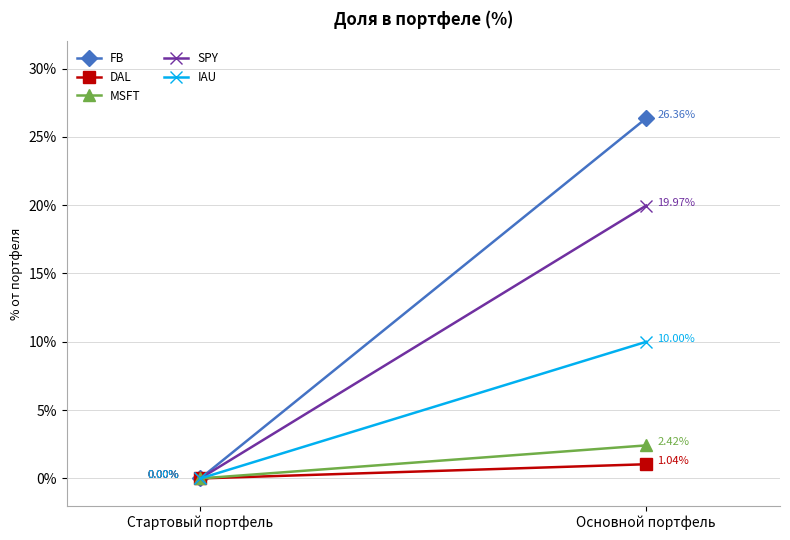

Is it true that IAU equals 10.0 at Основной портфель?

True